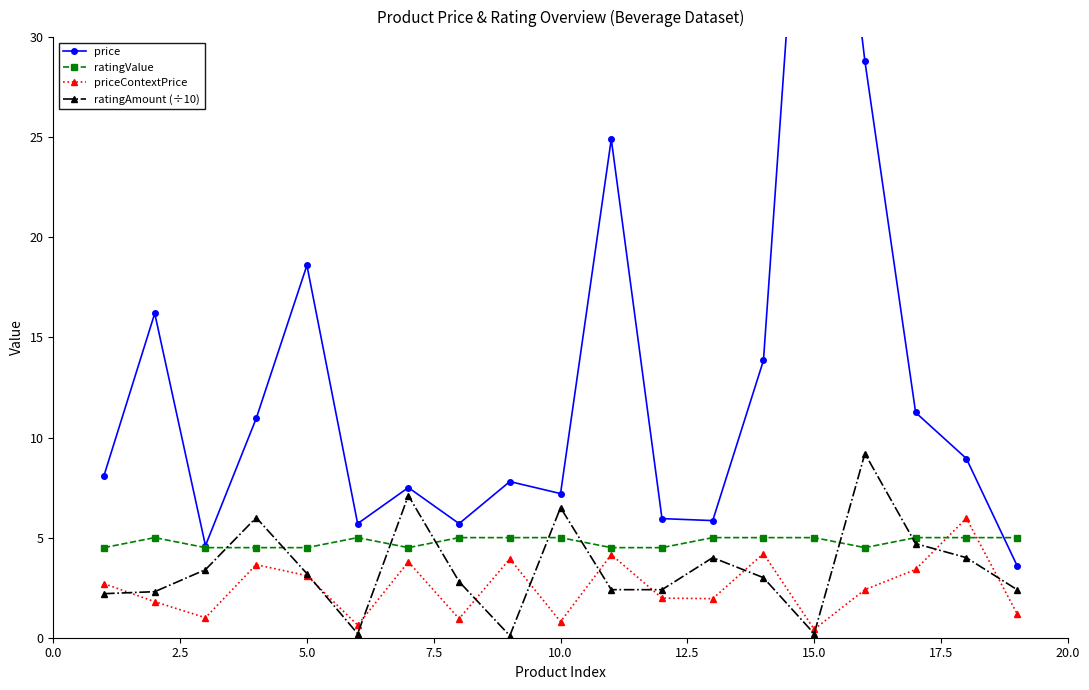

True or false: ratingAmount (÷10) has more than 2 interior local peaks.

True